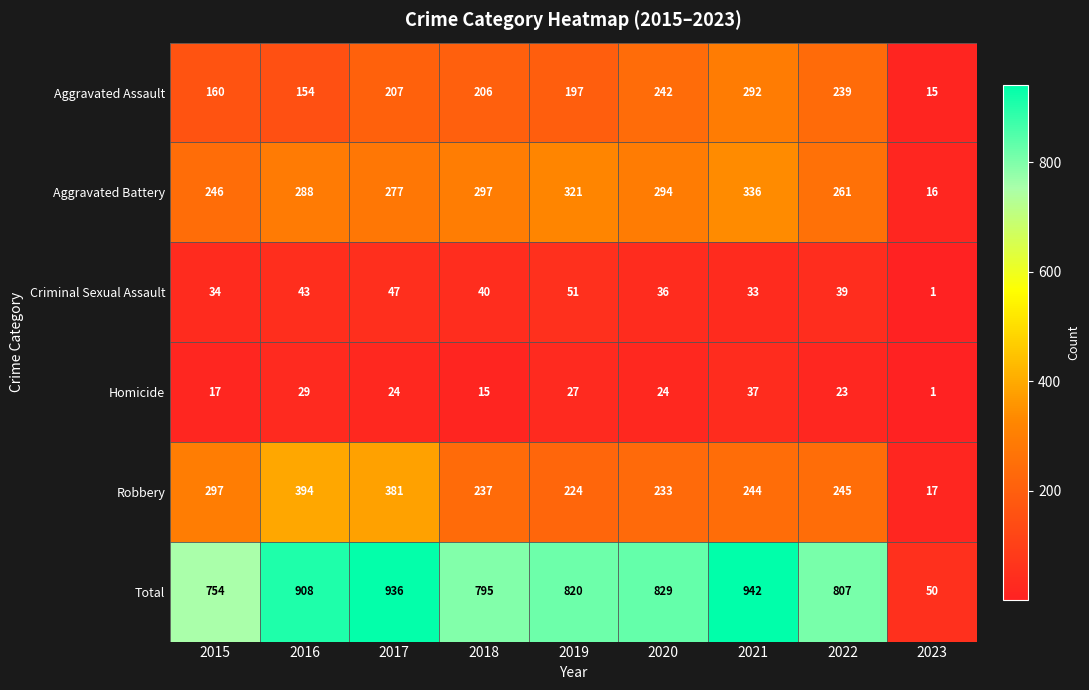

How many values in the Aggravated Assault series are below 206?

4